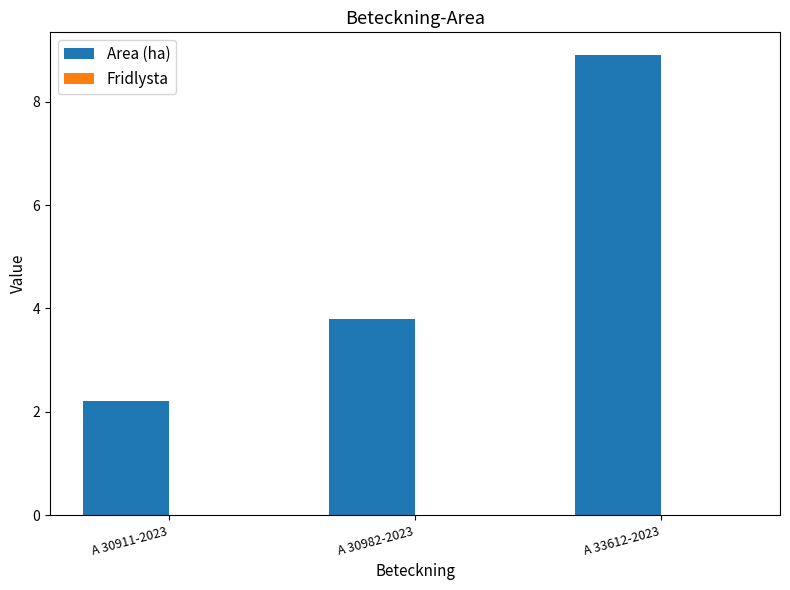

Rank the categories by value from lowest to highest.

A 30911-2023, A 30982-2023, A 33612-2023